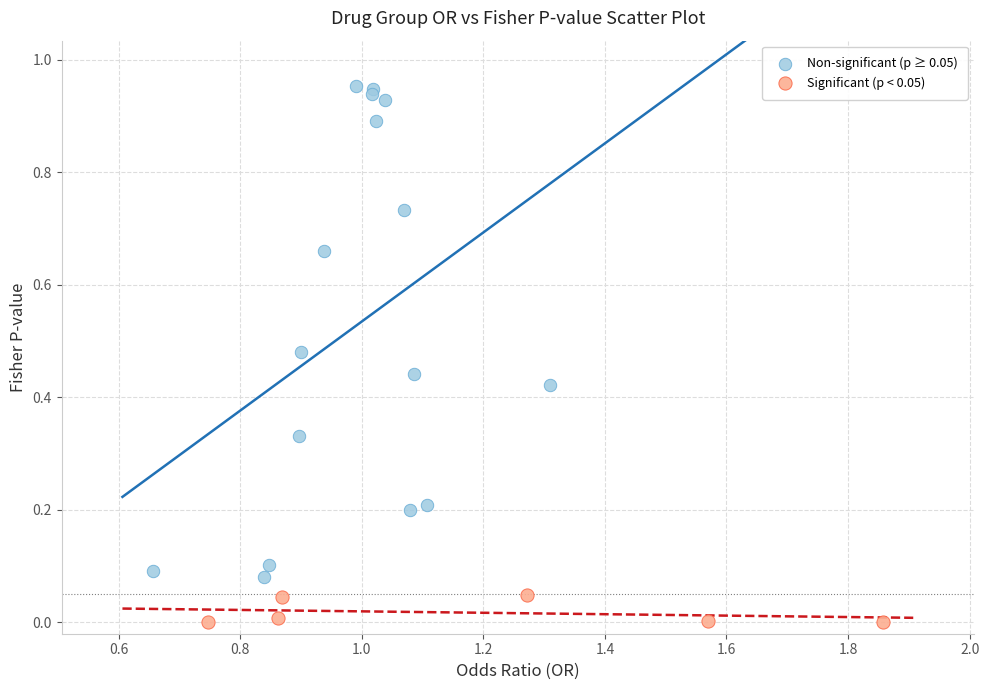

Which series reaches the maximum Y coordinate?

Non-significant (p ≥ 0.05)